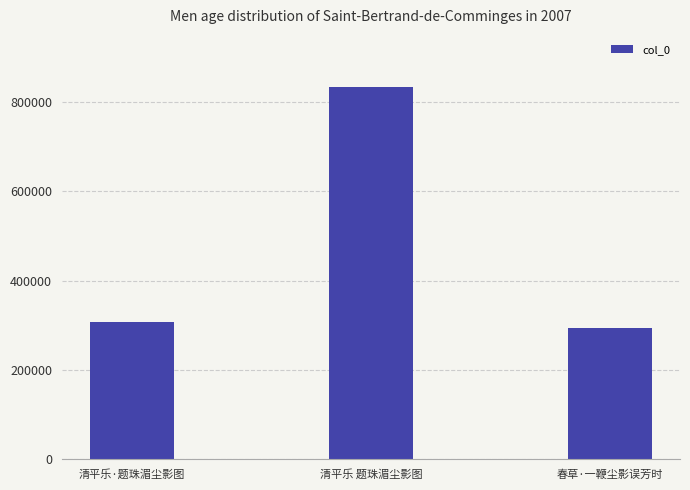

List the labels in order of value, largest first.

清平乐 题珠湄尘影图, 清平乐·题珠湄尘影图, 春草·一鞭尘影误芳时